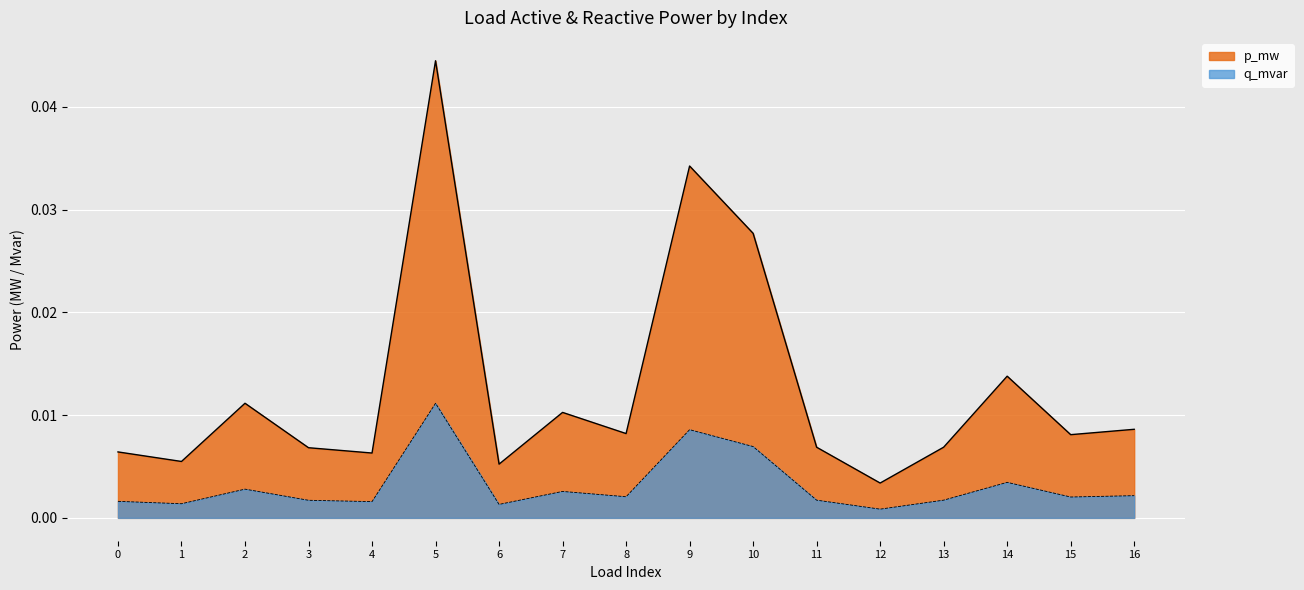

True or false: q_mvar and p_mw intersect in this chart.

False